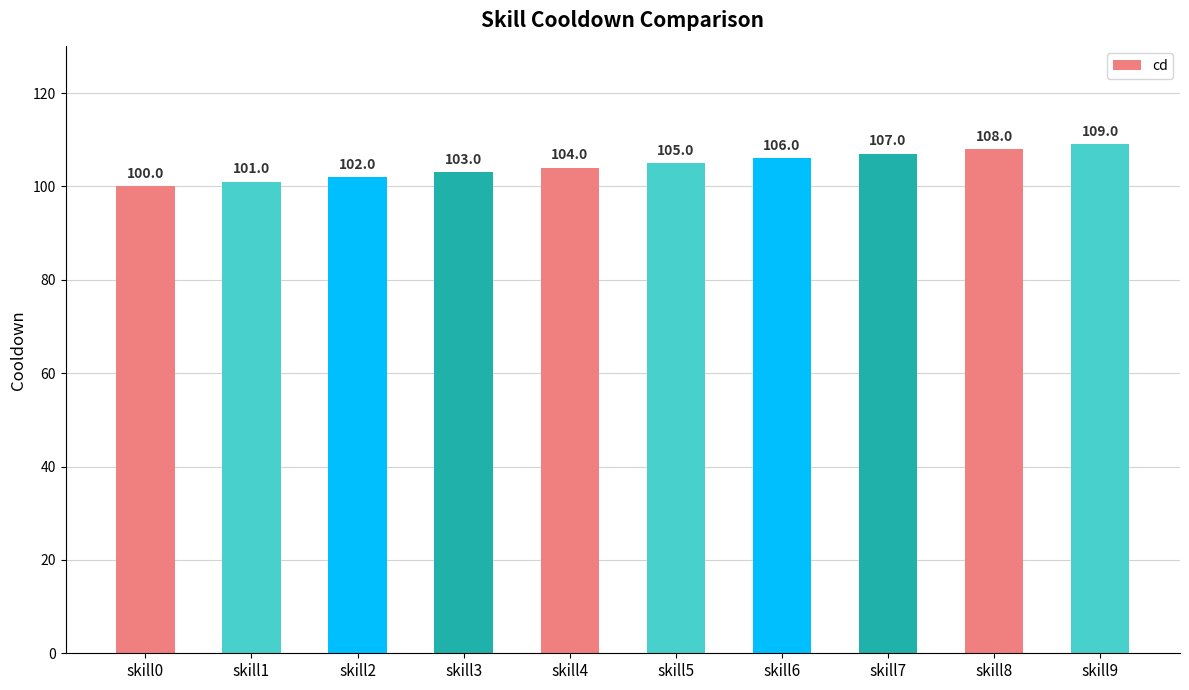

Reading right to left, list all the values displayed in this chart.

109	108	107	106	105	104	103	102	101	100